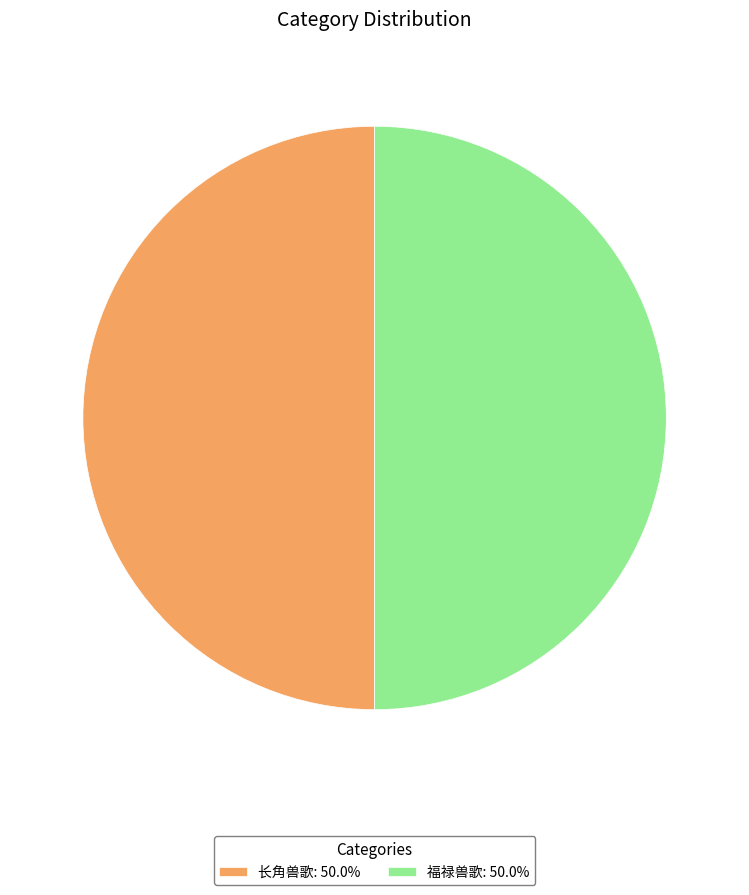

The 长角兽歌 slice represents 64% of the pie. True or false?

False